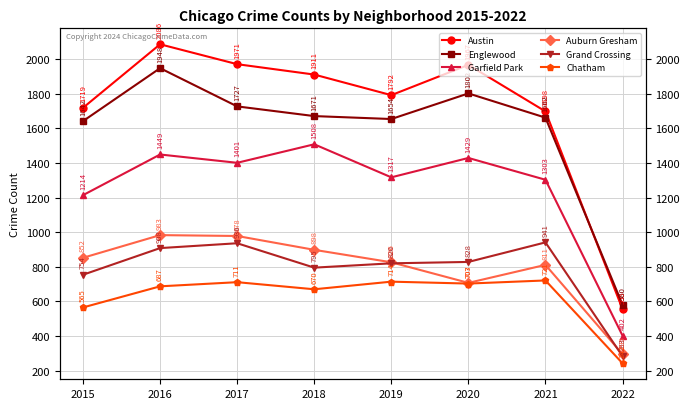

At which label is Englewood closest to 1264?

2015